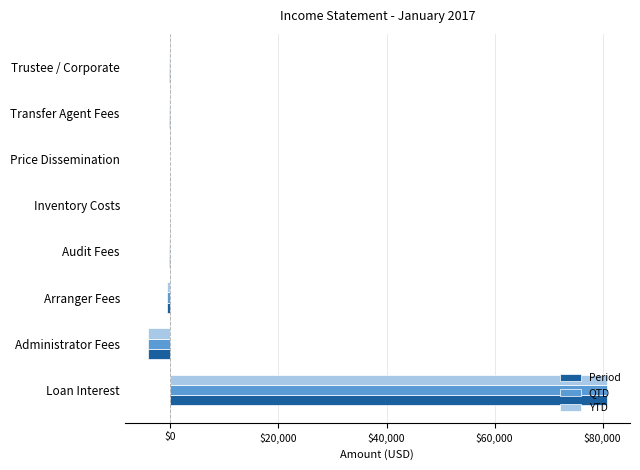

At which category is the sum across all series the highest?

Loan Interest